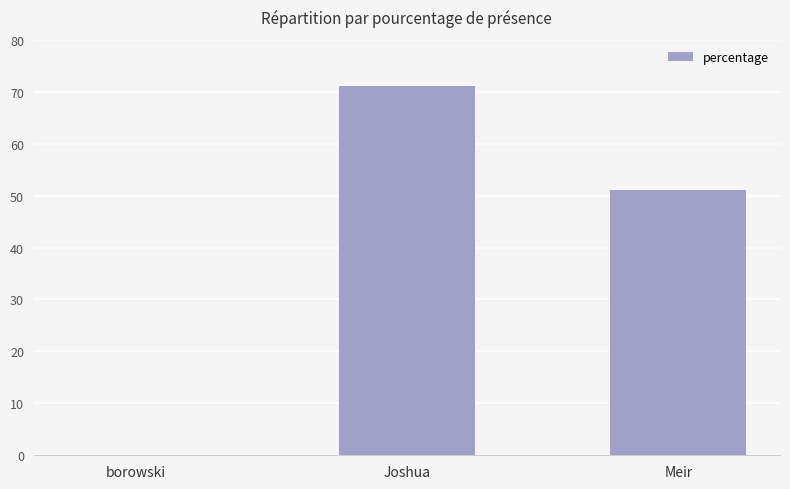

At which label is the value closest to 35?

Meir